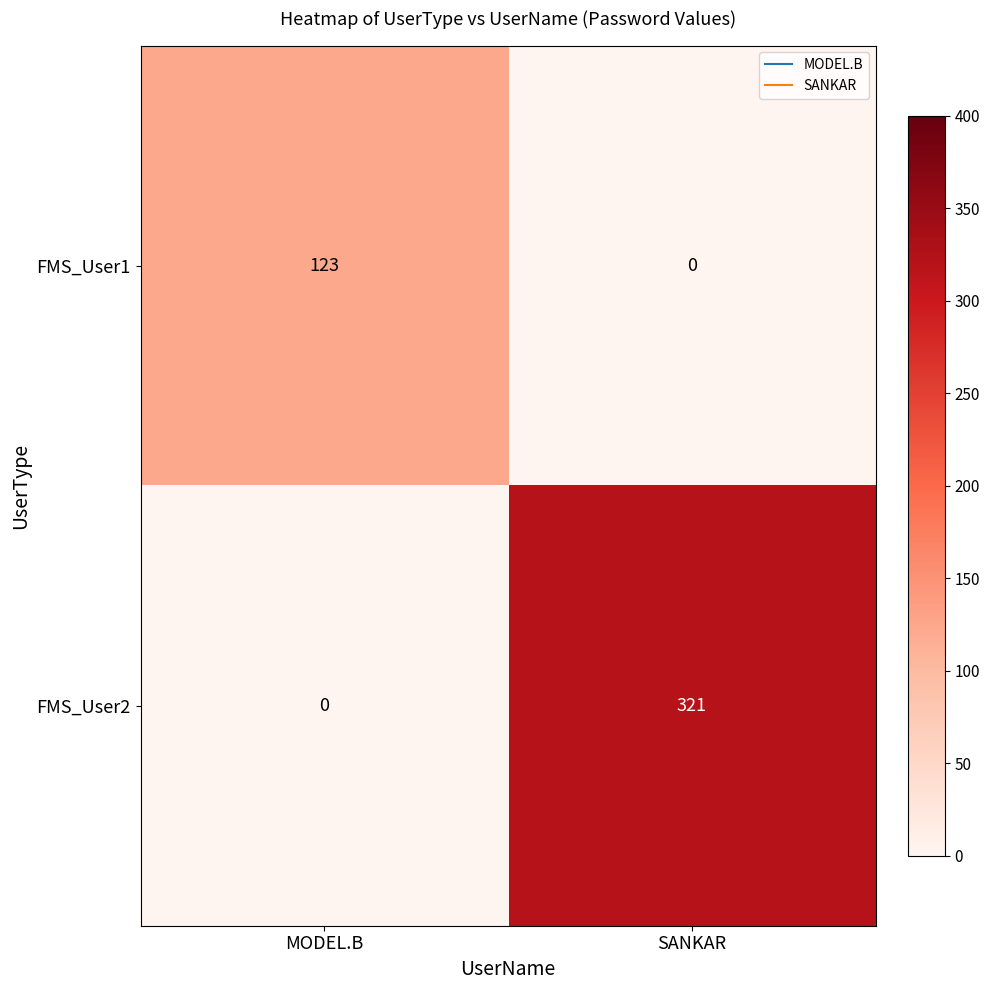

Which series changed the most between MODEL.B and SANKAR?

FMS_User2